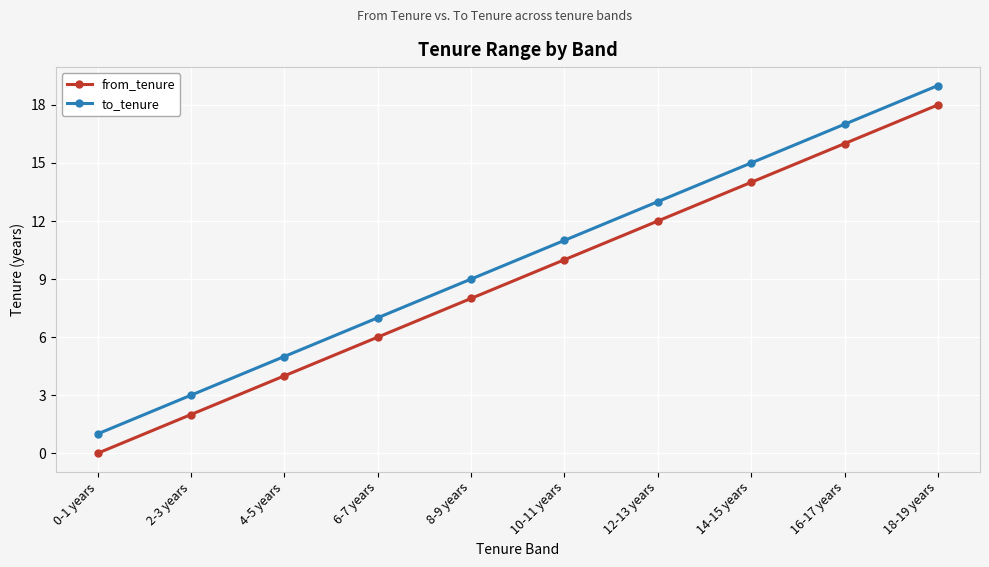

Rank the series by their maximum value, from lowest to highest.

from_tenure, to_tenure